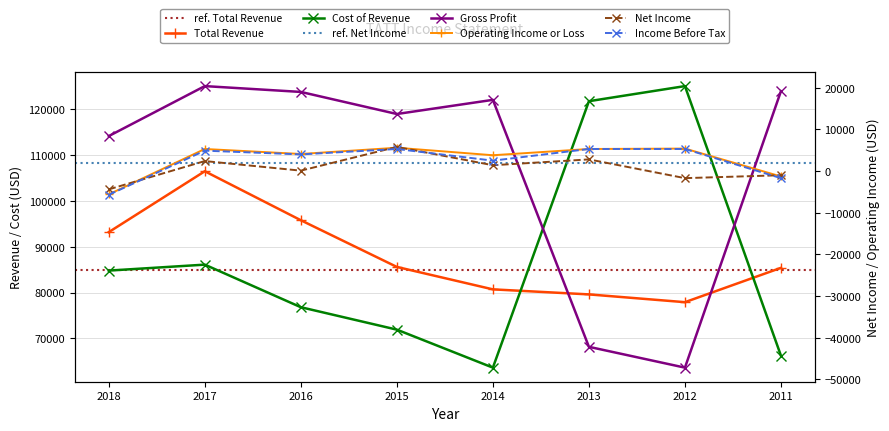

Between 2018 and 2014, which series saw the biggest shift?

Cost of Revenue